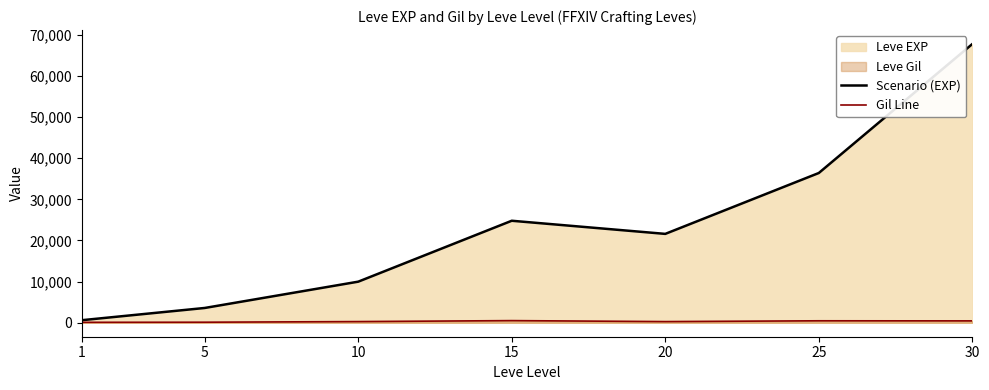

Does the chart have visible grid lines?

No